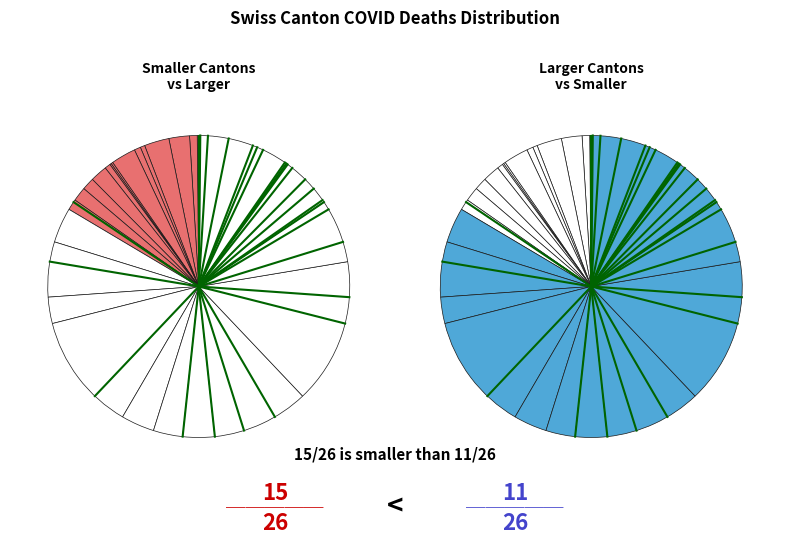

How many slices are in this pie chart?

26